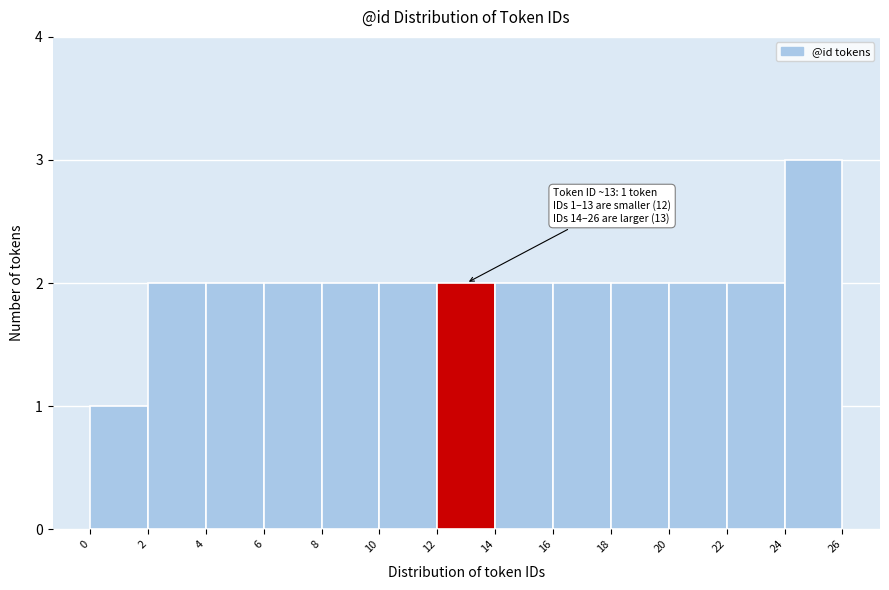

Over which range of the x-axis is the bar tallest?

24 to 26